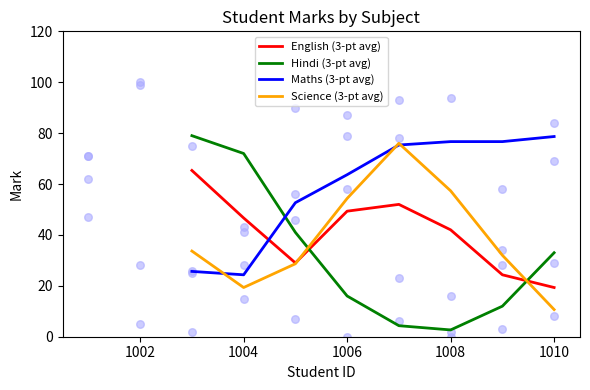

Which series contains the highest Y value?

Hindi (3-pt avg)